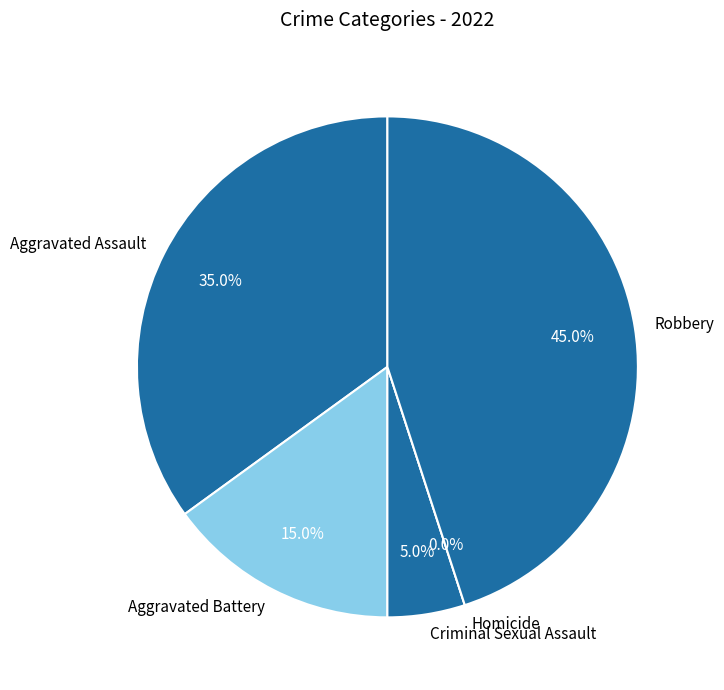

Count the number of slices in the pie.

5